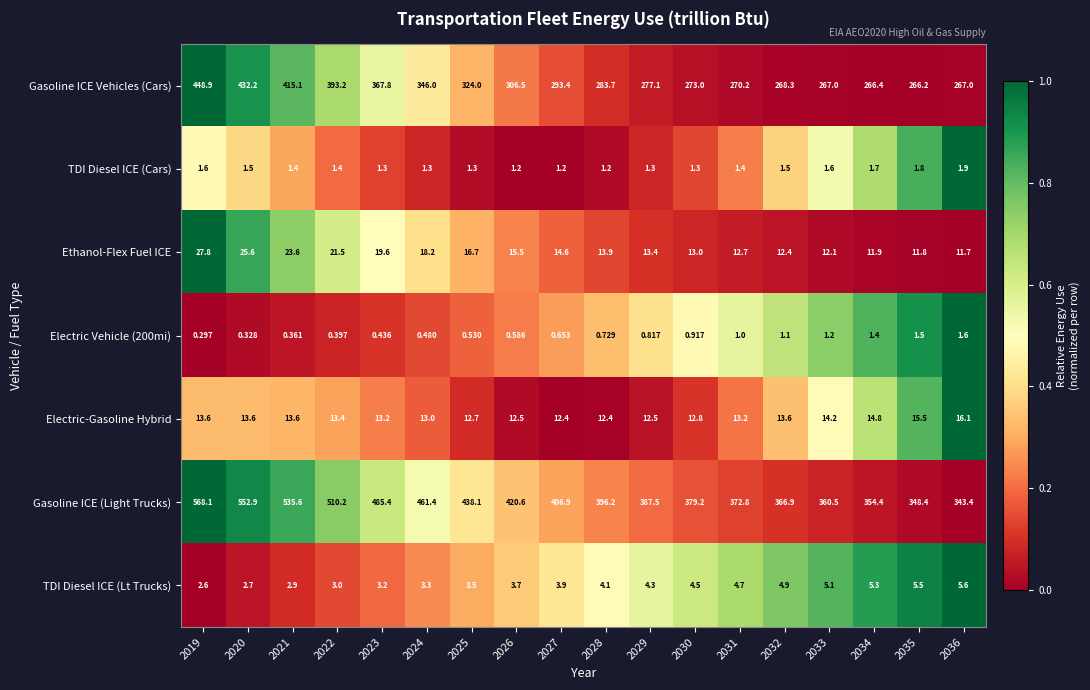

At how many categories does at least one series exceed 0?

18